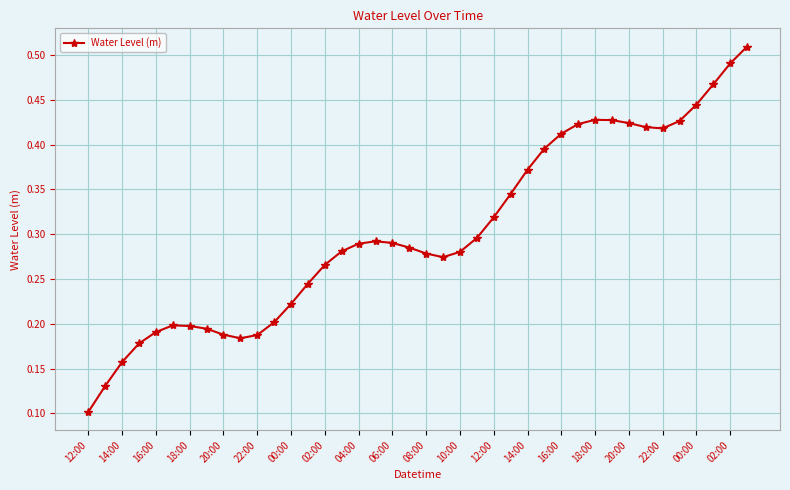

True or false: the data has more than 1 interior local peaks.

True